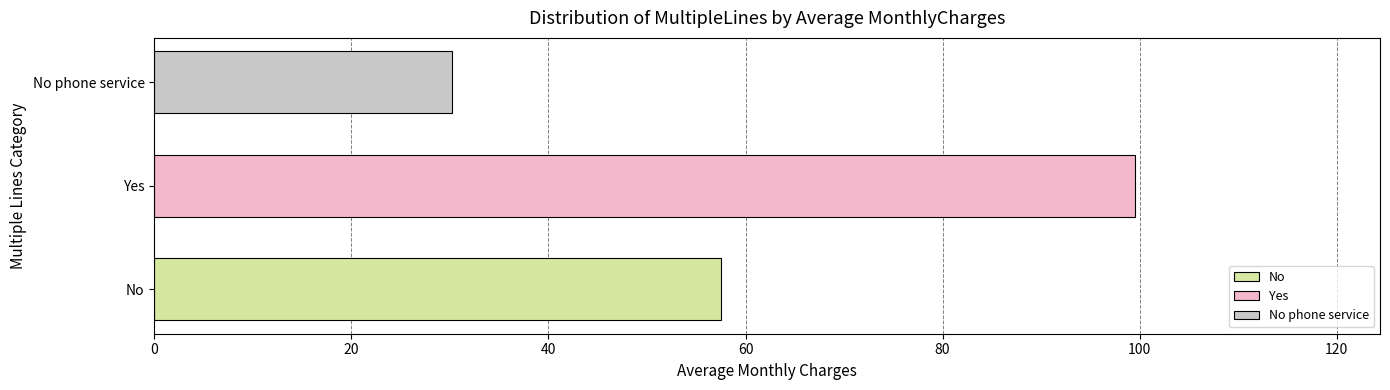

How many bars are there in total?

3